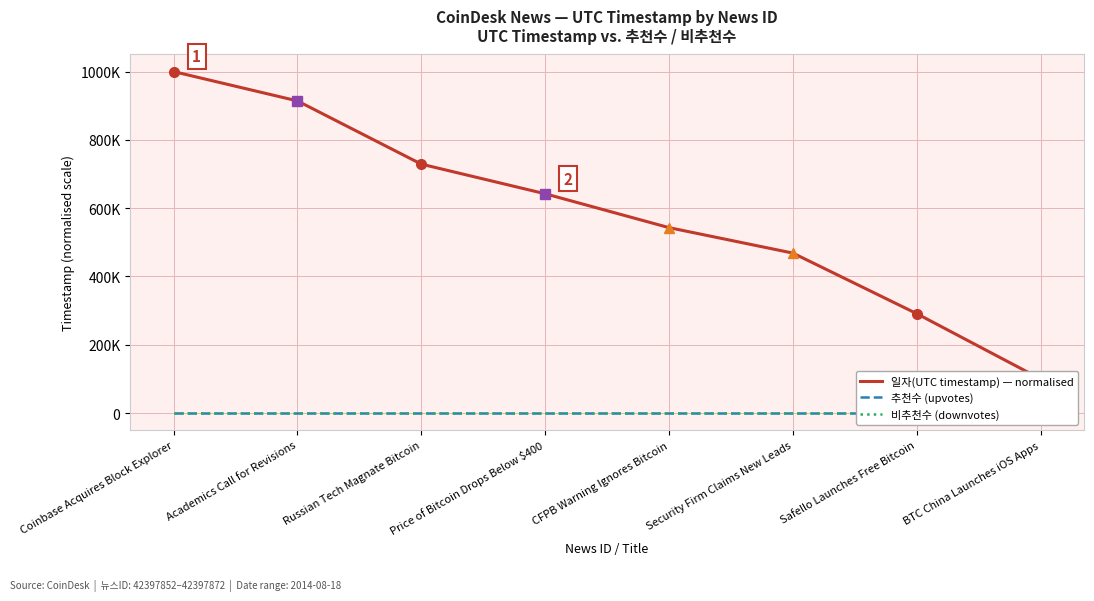

The value of 일자(UTC timestamp) — normalised at Price of Bitcoin Drops Below $400 is 315957.3. True or false?

False